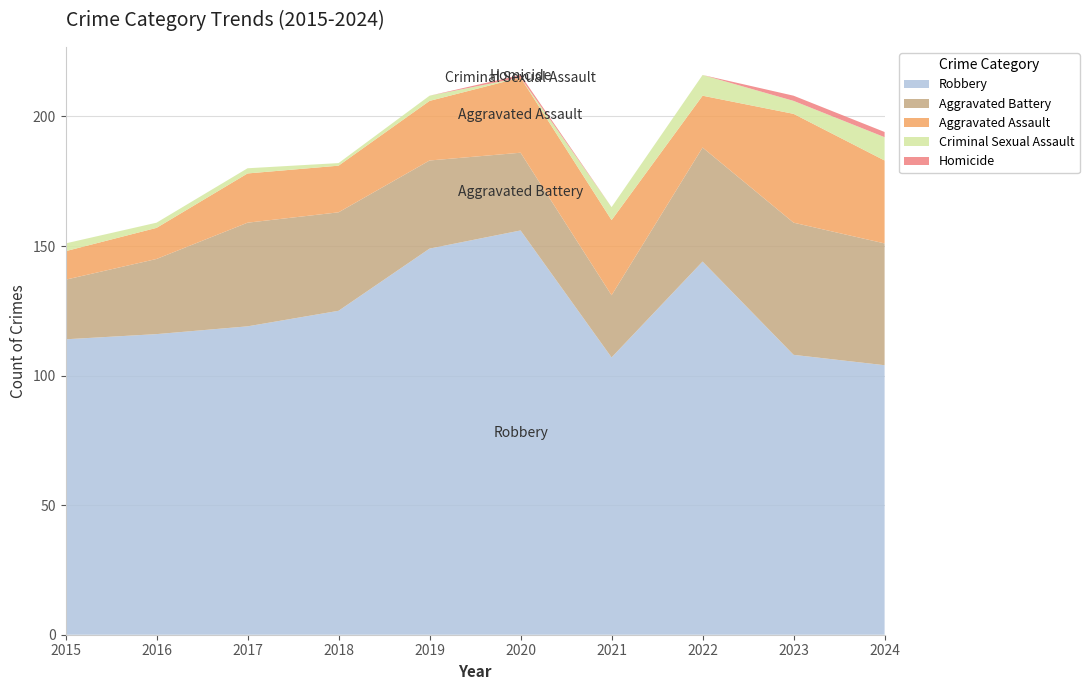

Reading left to right, what are all the values shown in this chart?

Robbery: 114	116	119	125	149	156	107	144	108	104
Aggravated Battery: 23	29	40	38	34	30	24	44	51	47
Aggravated Assault: 11	12	19	18	23	29	29	20	42	32
Criminal Sexual Assault: 3	2	2	1	2	0	5	8	5	9
Homicide: 0	0	0	0	0	1	0	0	2	2